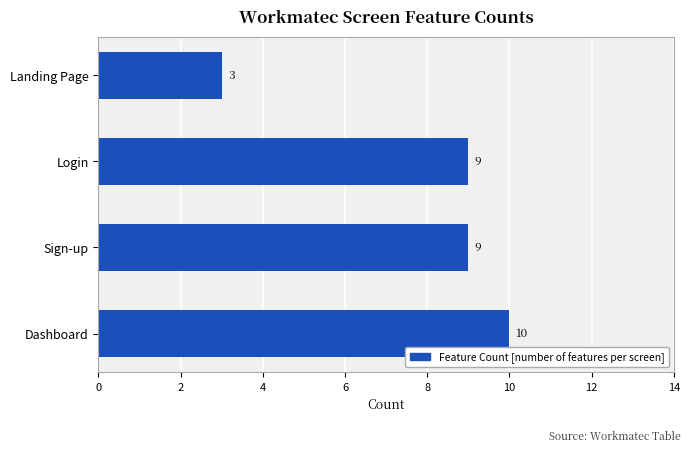

Count the values in the range 9 to 10.

3